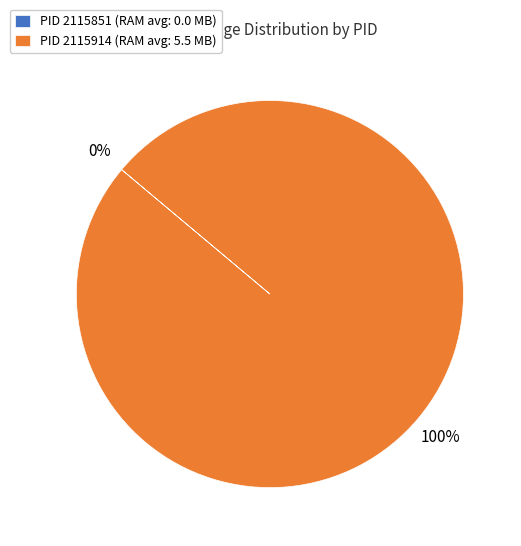

How many segments does this pie chart have?

2